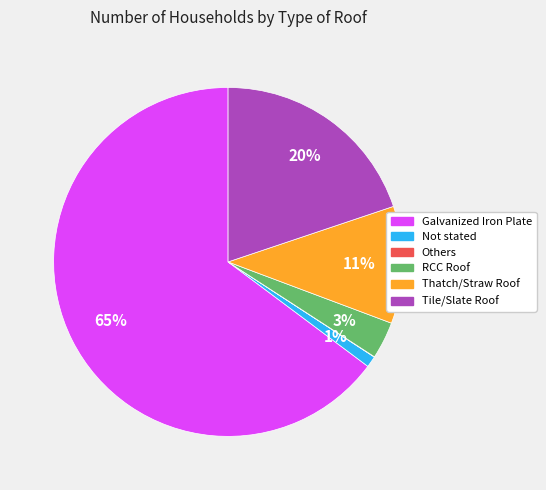

To the nearest percent, what is the difference between the largest and smallest slice percentages?

65%